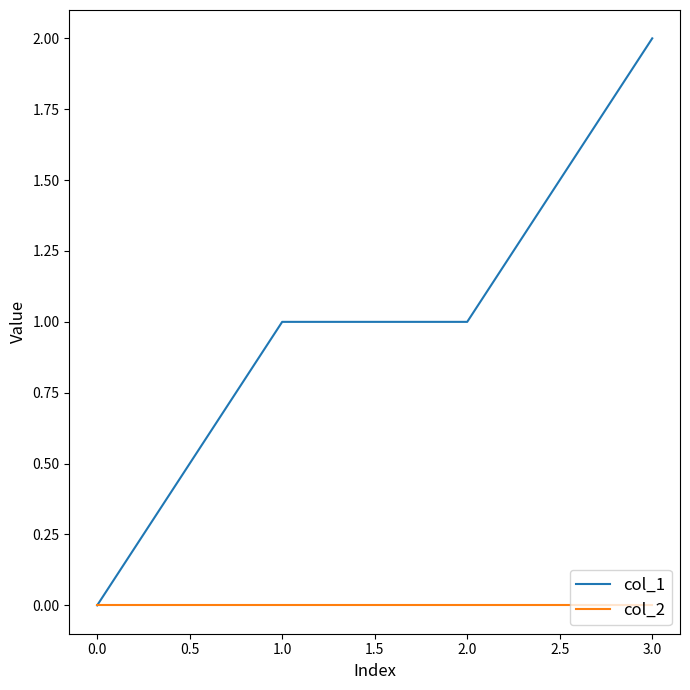

Rank the series by their average value, from highest to lowest.

col_1, col_2